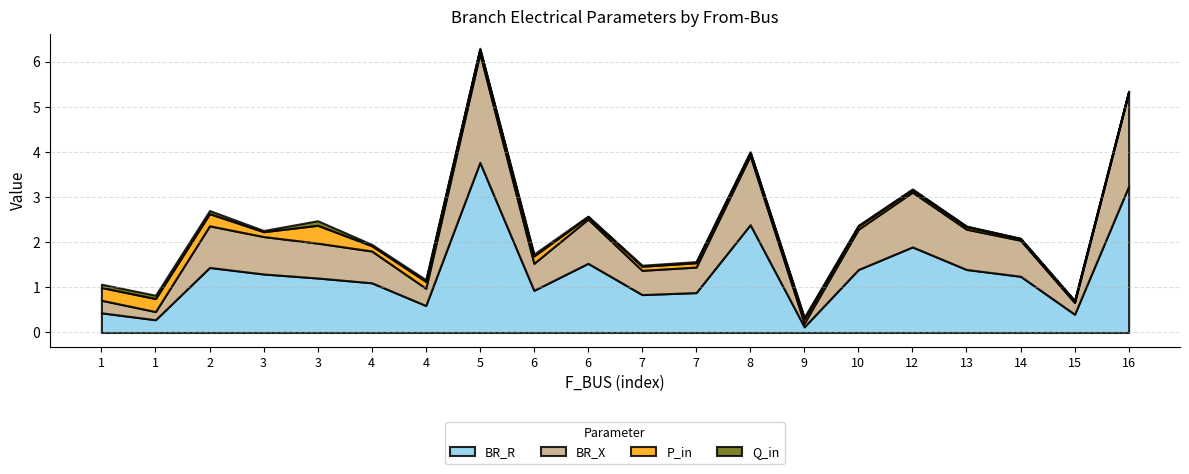

Reading left to right, list all the values displayed in this chart.

BR_R: 0.4	0.3	1.4	1.3	1.2	1.1	0.6	3.8	0.9	1.5	0.8	0.9	2.4	0.1	1.4	1.9	1.4	1.2	0.4	3.2
BR_X: 0.3	0.2	0.9	0.8	0.8	0.7	0.4	2.4	0.6	1.0	0.5	0.6	1.5	0.1	0.9	1.2	0.9	0.8	0.3	2.1
P_in: 0.3	0.3	0.3	0.1	0.4	0.1	0.2	0.1	0.2	0.1	0.1	0.1	0.1	0.1	0.1	0.1	0.1	0.0	0.0	0.0
Q_in: 0.1	0.1	0.1	0.0	0.1	0.0	0.0	0.0	0.0	0.0	0.0	0.0	0.0	0.0	0.0	0.0	0.0	0.0	0.0	0.0